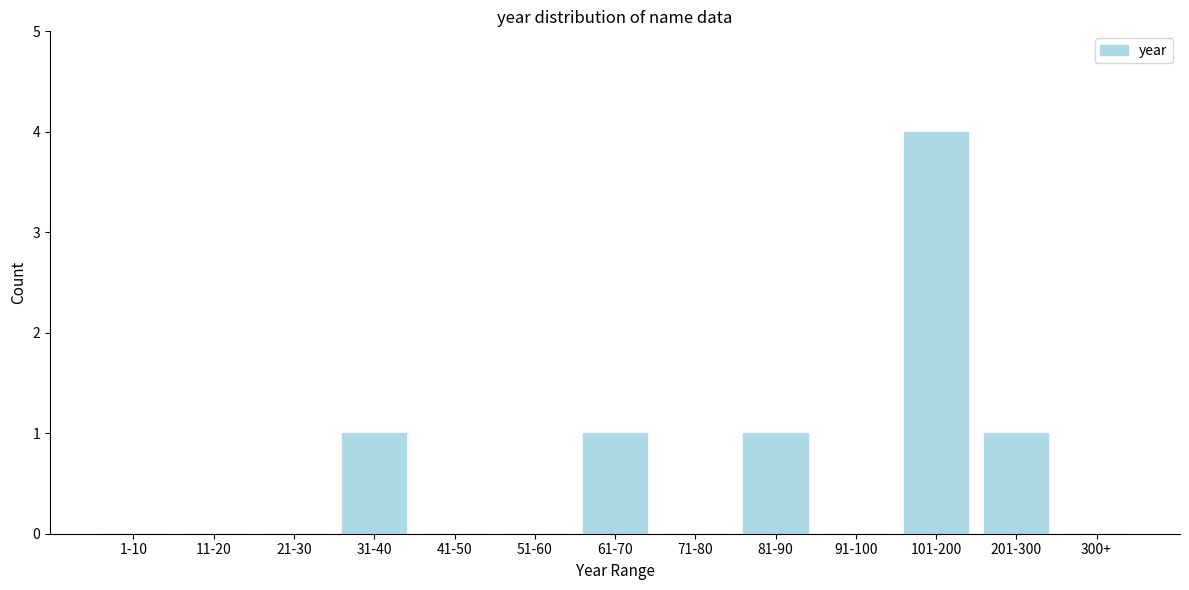

Reading left to right, transcribe all the data shown in this chart.

1-10=0	11-20=0	21-30=0	31-40=1	41-50=0	51-60=0	61-70=1	71-80=0	81-90=1	91-100=0	101-200=4	201-300=1	300+=0